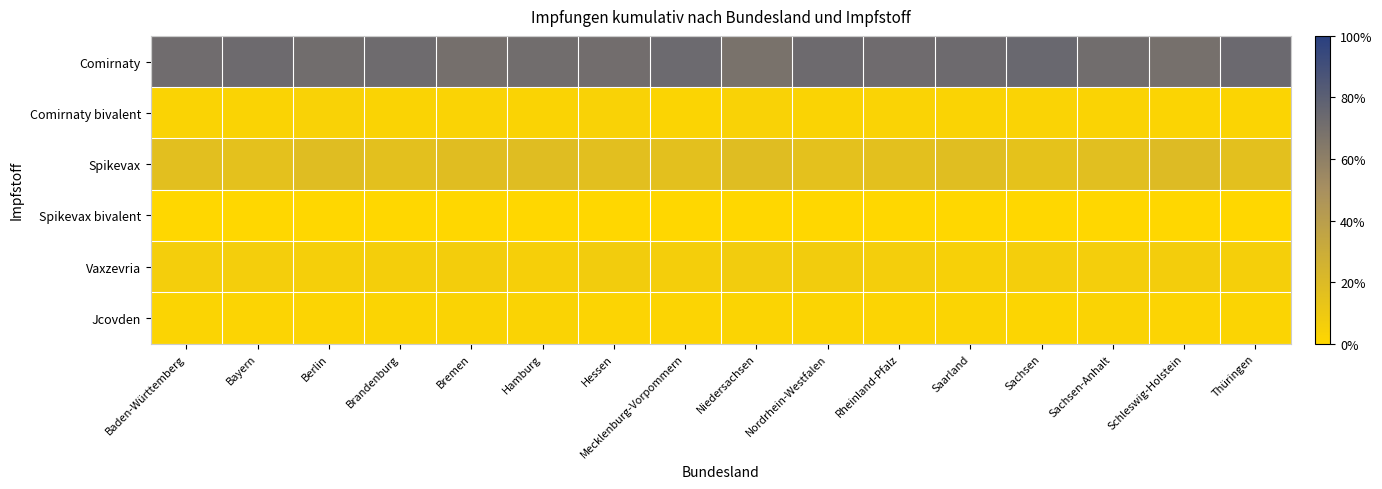

Between Bayern and Hessen, which series saw the biggest shift?

Comirnaty